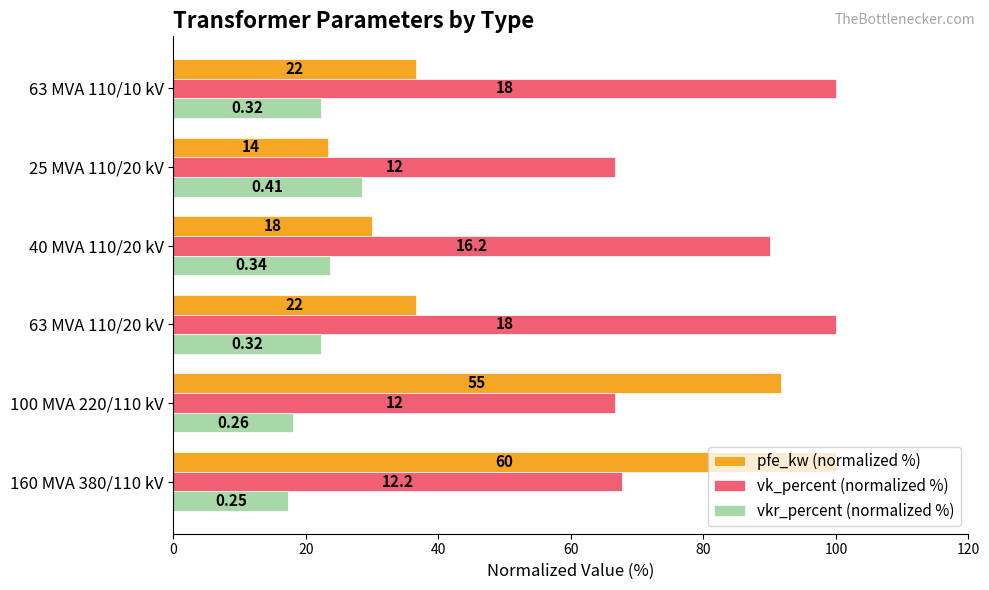

List the series in order of their peak value, lowest first.

vkr_percent (normalized %), pfe_kw (normalized %), vk_percent (normalized %)